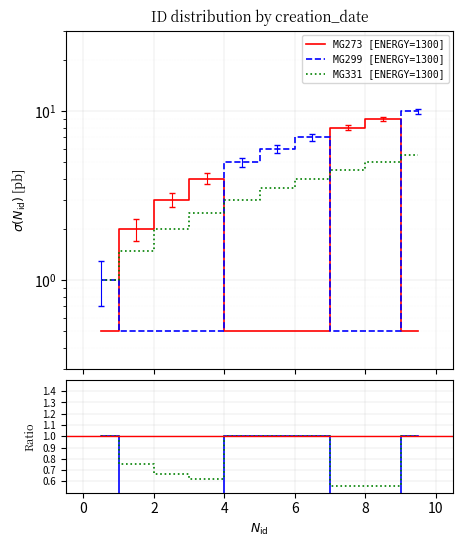

At which category does the chart reach its minimum across all series?

1